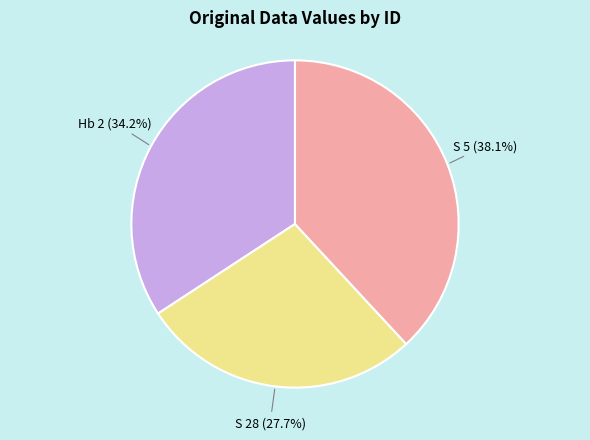

What is the total percentage of S 28 and Hb 2?

61.9%